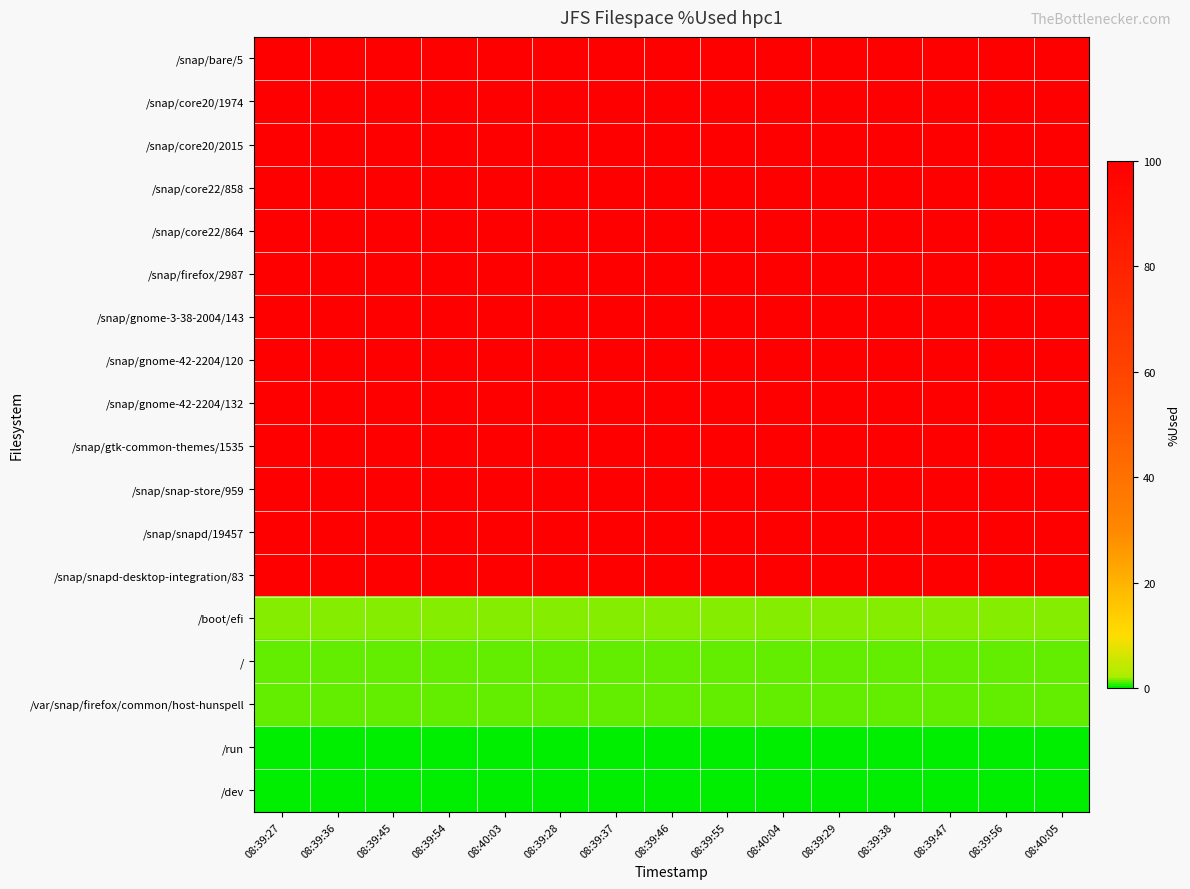

How many categories are shown in the chart?

15